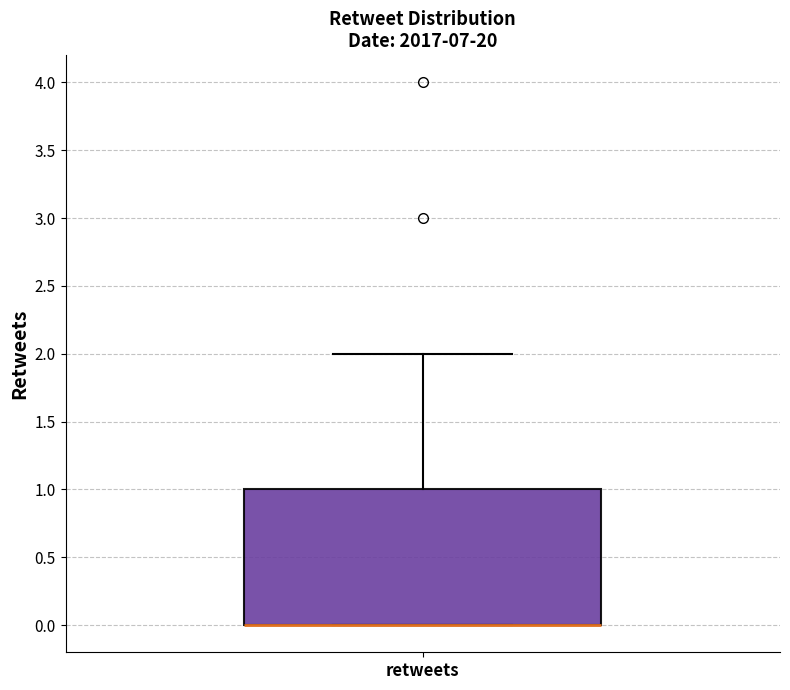

Read this box plot against the y-axis: the position of the median line, the range covered by the box, and the ends of both whiskers. The values are not printed on the chart, so give them approximately, as read against the axis.

median 0 (drawn on the box's lower edge), box 0 to 1, whiskers 0 to 2